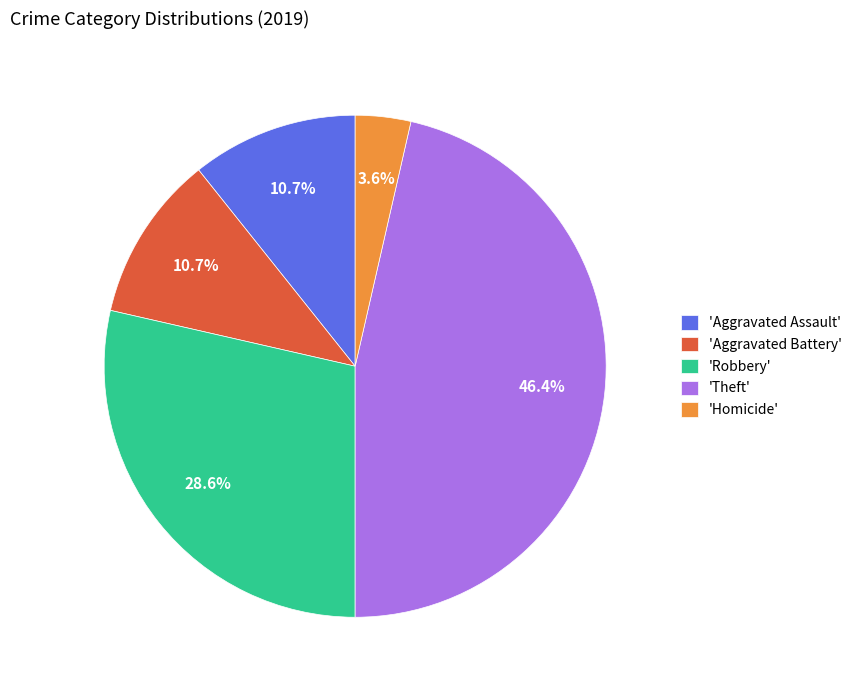

Does 'Robbery' represent more than half of the total?

No